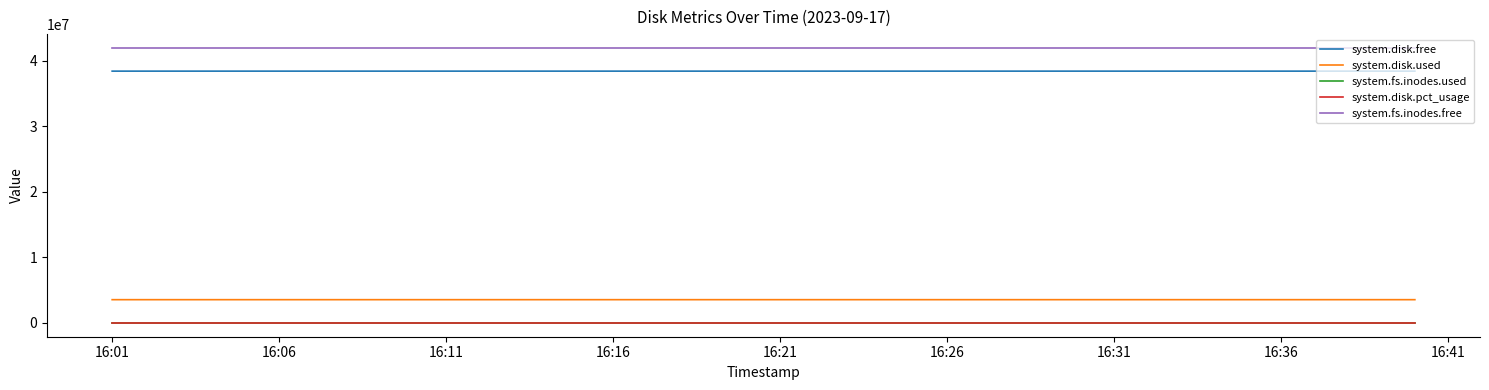

True or false: system.disk.used and system.disk.pct_usage intersect in this chart.

False